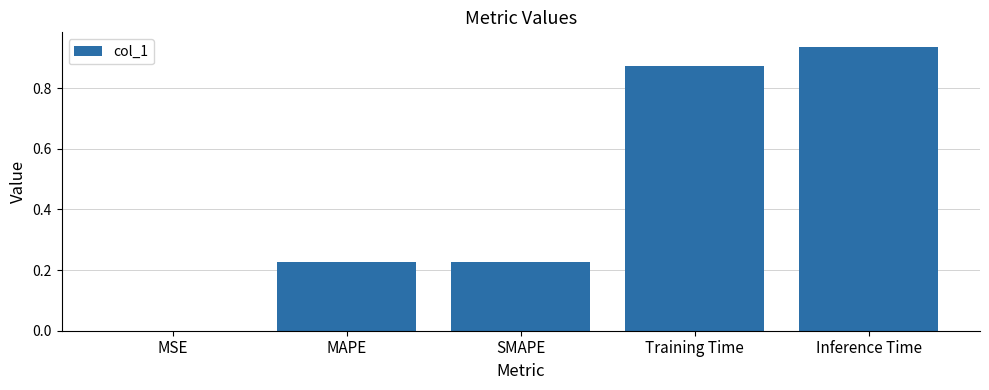

Between Training Time and MAPE, which is larger?

Training Time